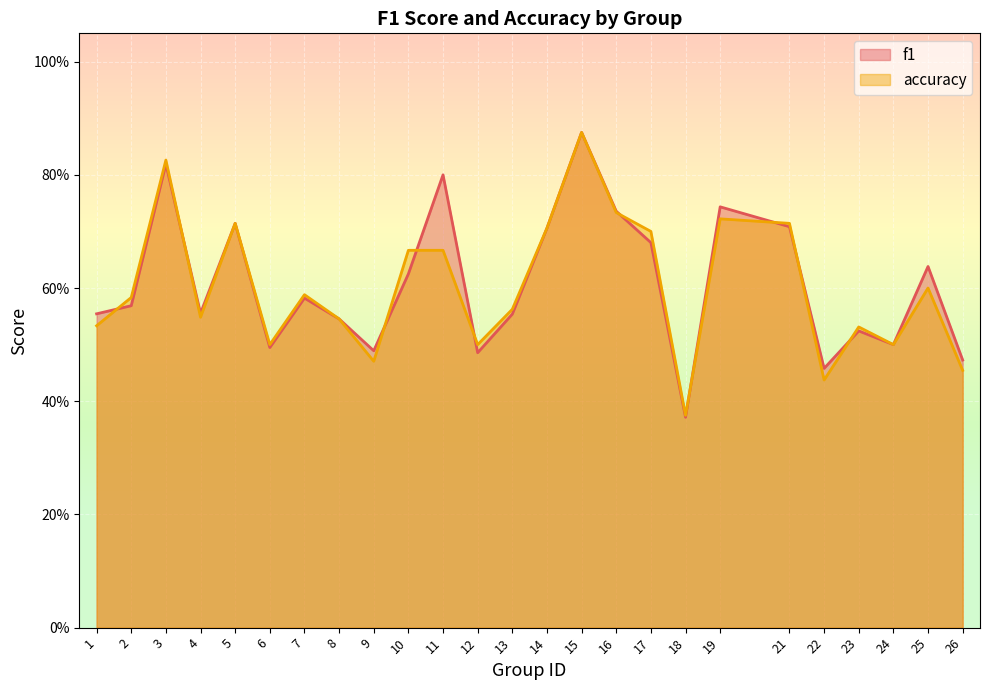

True or false: f1 and accuracy cross at least once.

True